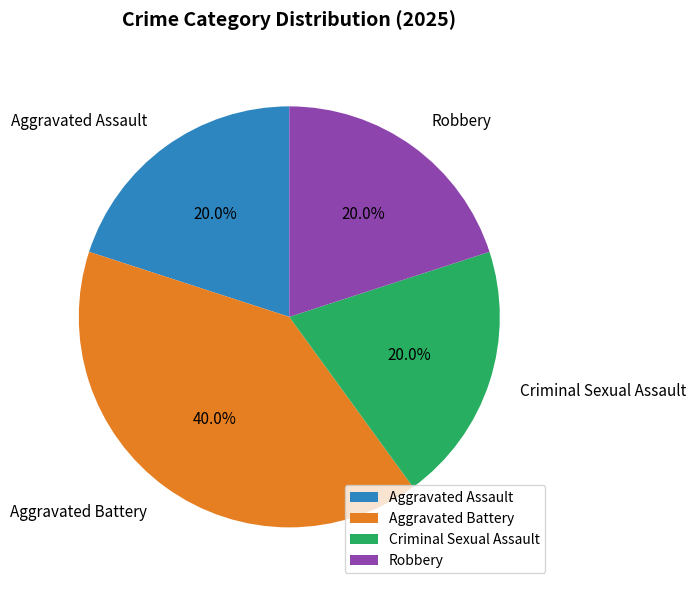

Between Aggravated Battery and Robbery, which is larger?

Aggravated Battery